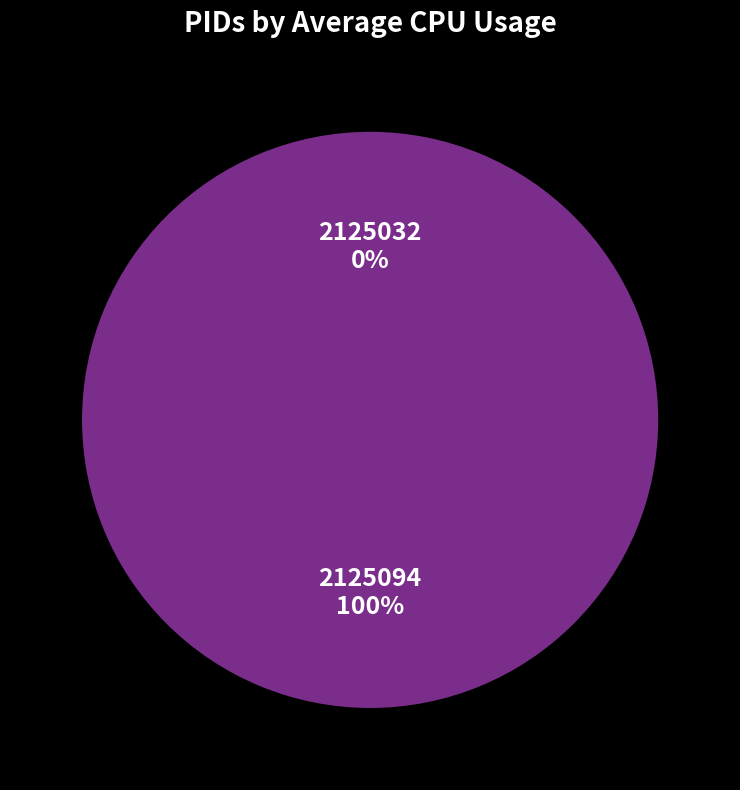

What portion of the pie excludes 2125032?

100.0%